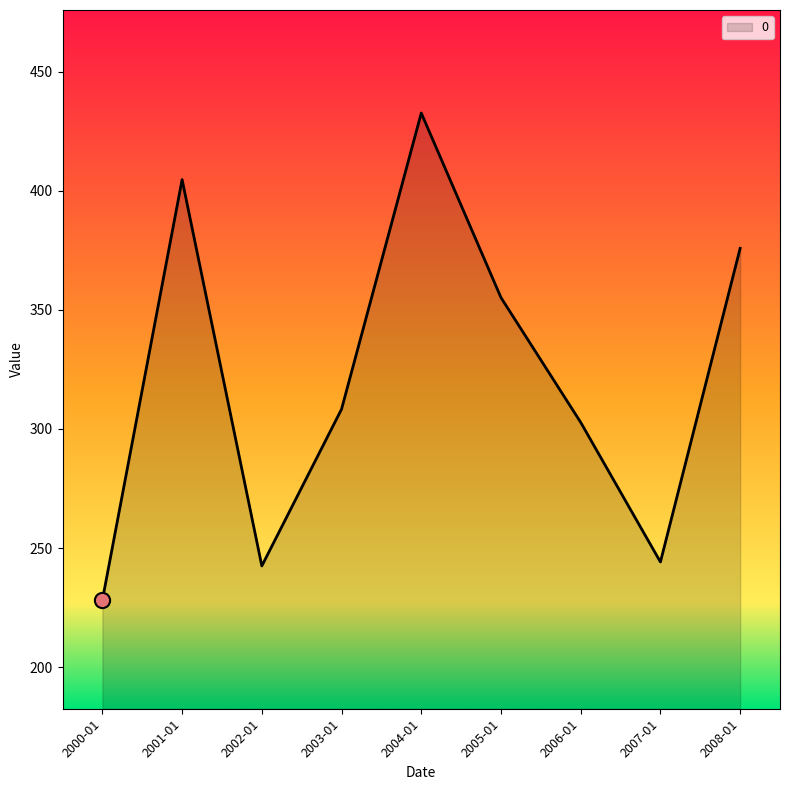

Between 2006-01 and 2001-01, which is larger?

2001-01